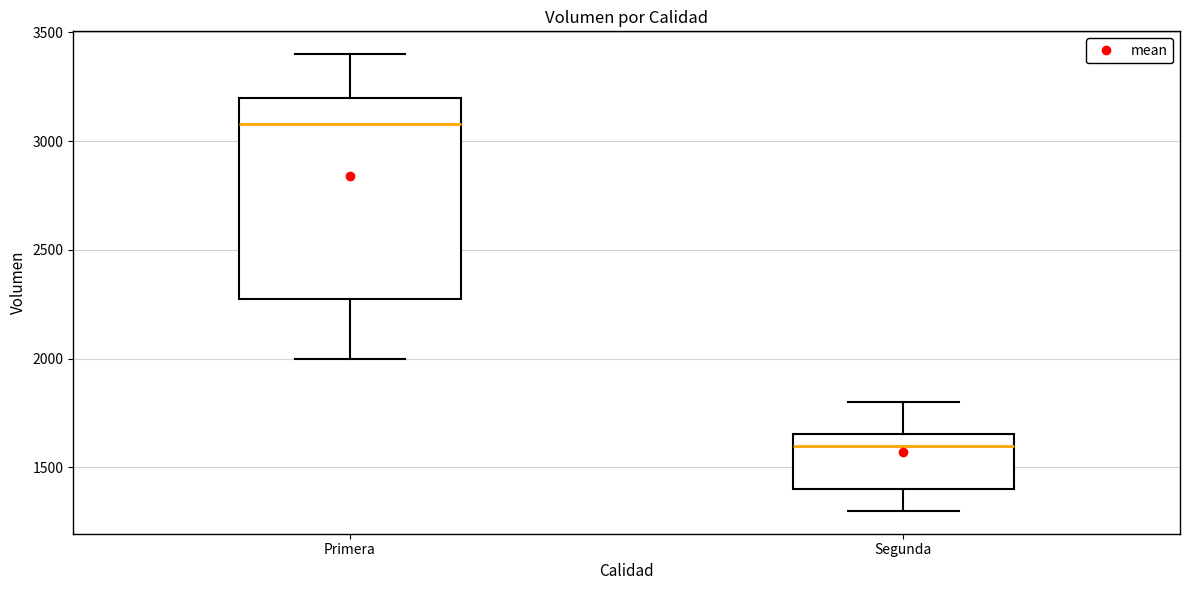

Which box is the tallest, from its lower edge to its upper edge?

Primera